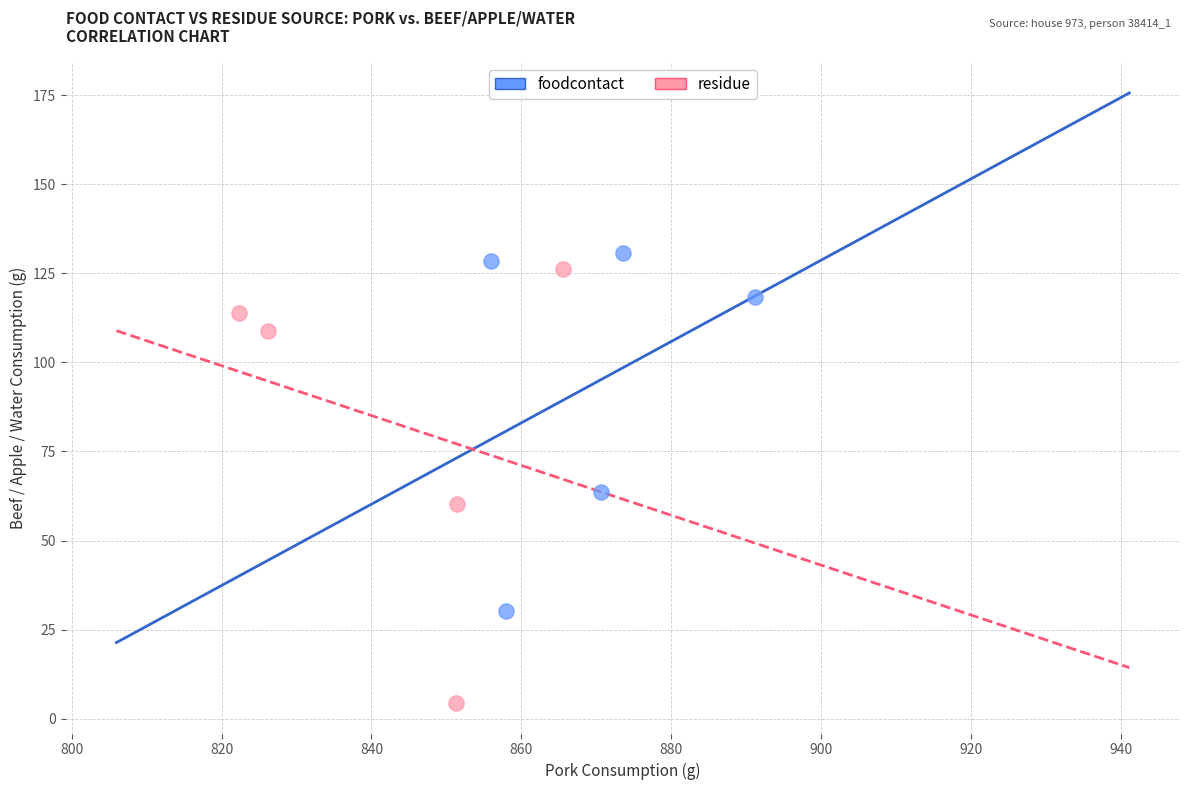

Which series has the largest Y range (max minus min)?

residue